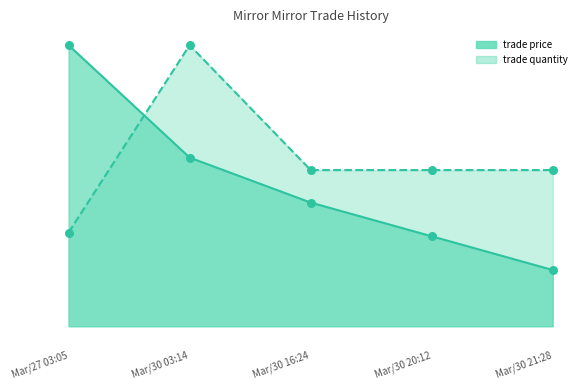

What is the total value across all series at Mar/30 20:12?

2.2